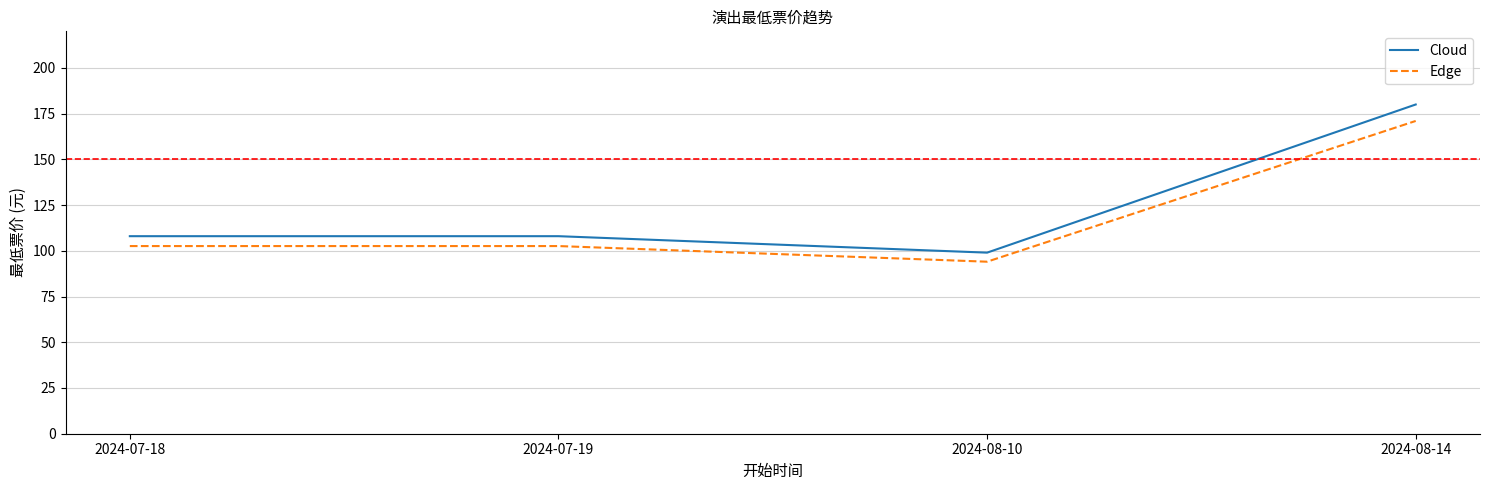

At which category does the data reach its first local valley?

2024-08-10